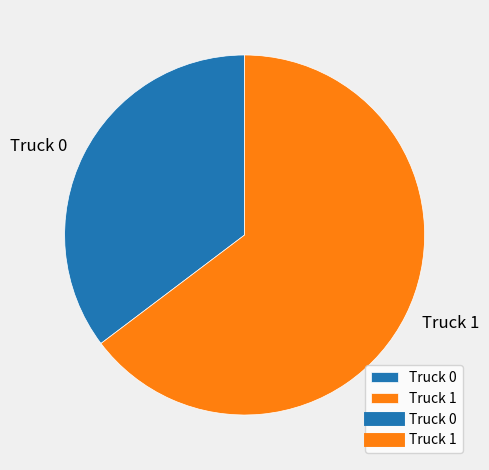

Which category has the smallest portion of the pie?

Truck 0